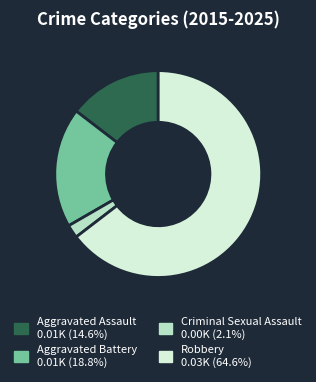

Is the sum of Aggravated Assault and Criminal Sexual Assault greater than half?

No